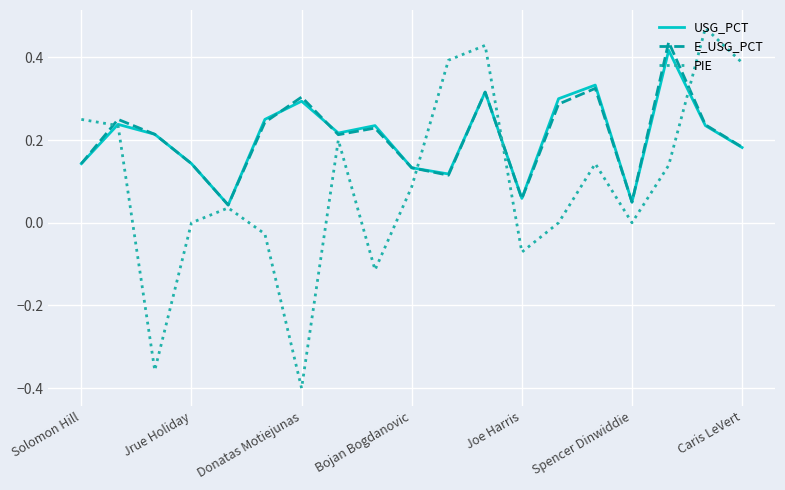

How many lines are shown in the chart?

3